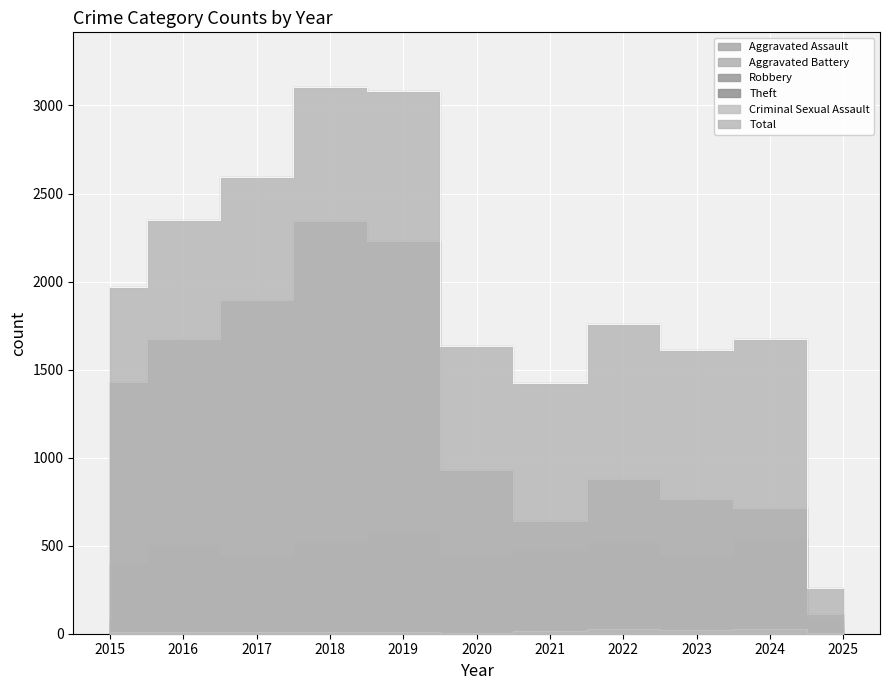

Is this an area chart (filled region under the line)?

No